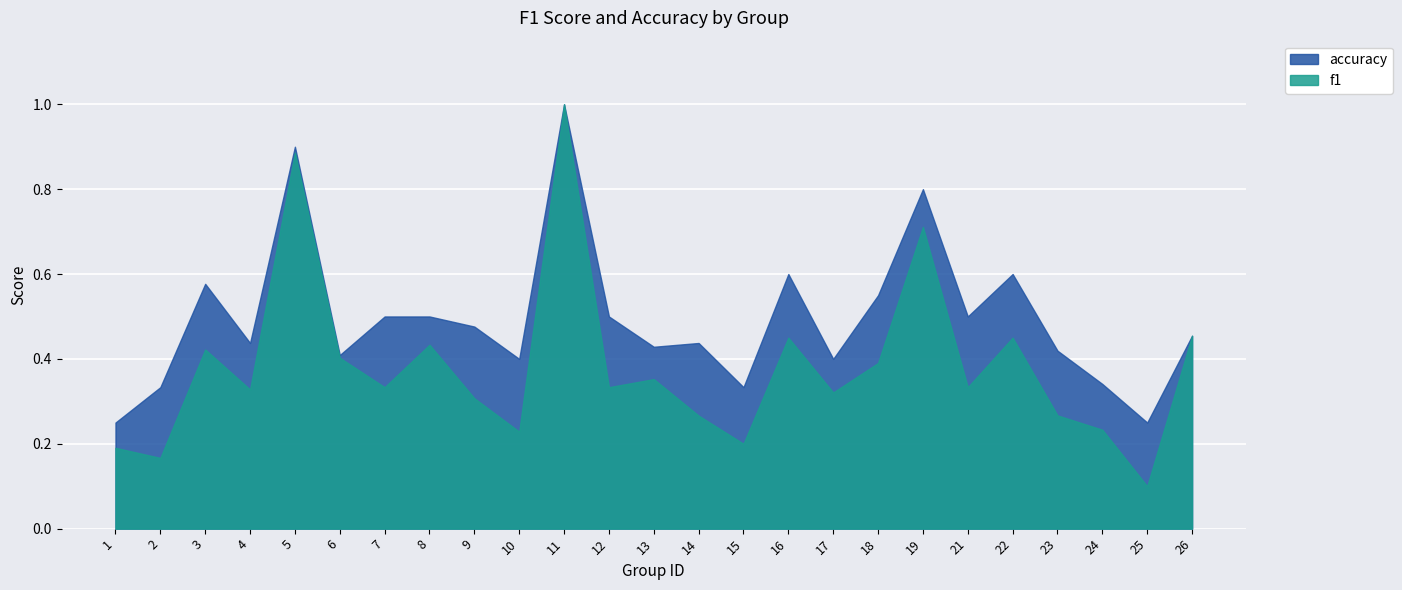

True or false: accuracy and f1 intersect in this chart.

False